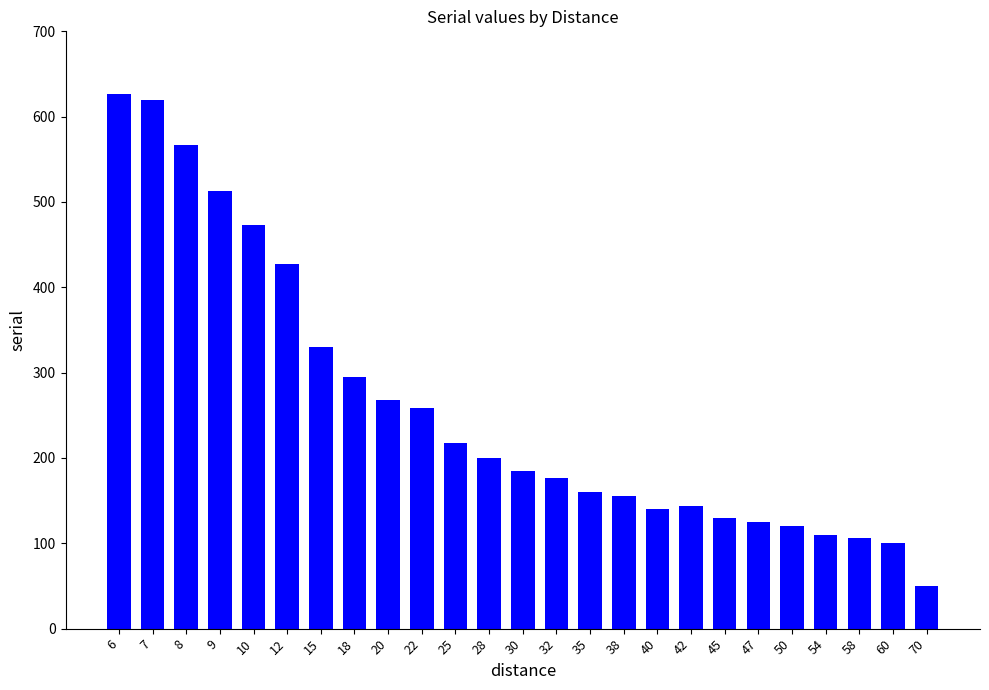

What is the maximum value shown in the chart?

627